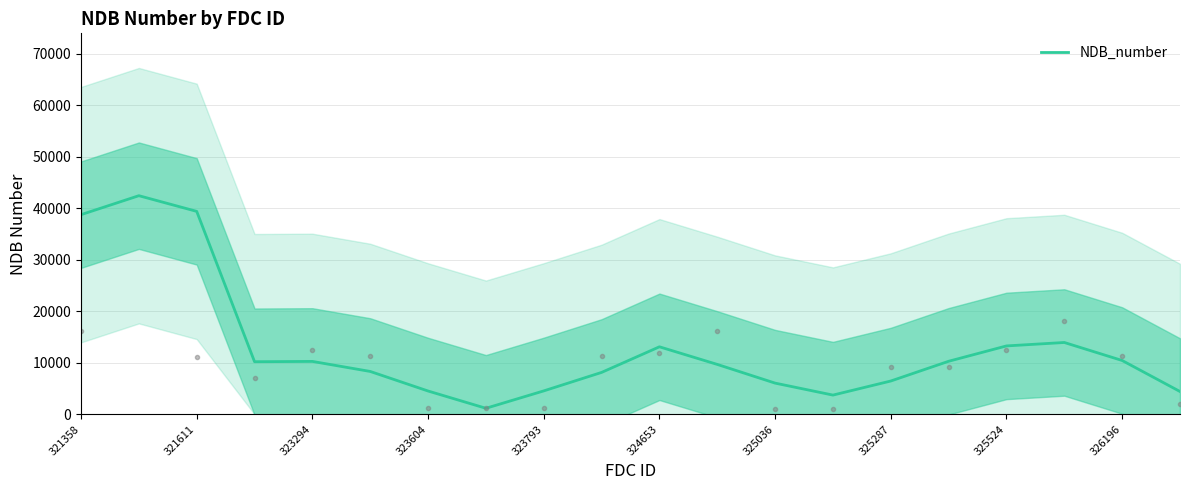

Reading left to right, list all the values displayed in this chart.

38768.3	42453.7	39408.3	10213.7	10272.7	8322.3	4525.3	1172.0	4547.0	8135.3	13110.3	9689.0	6057.3	3732.3	6467.0	10298.7	13280.7	13947.3	10450.3	4427.3